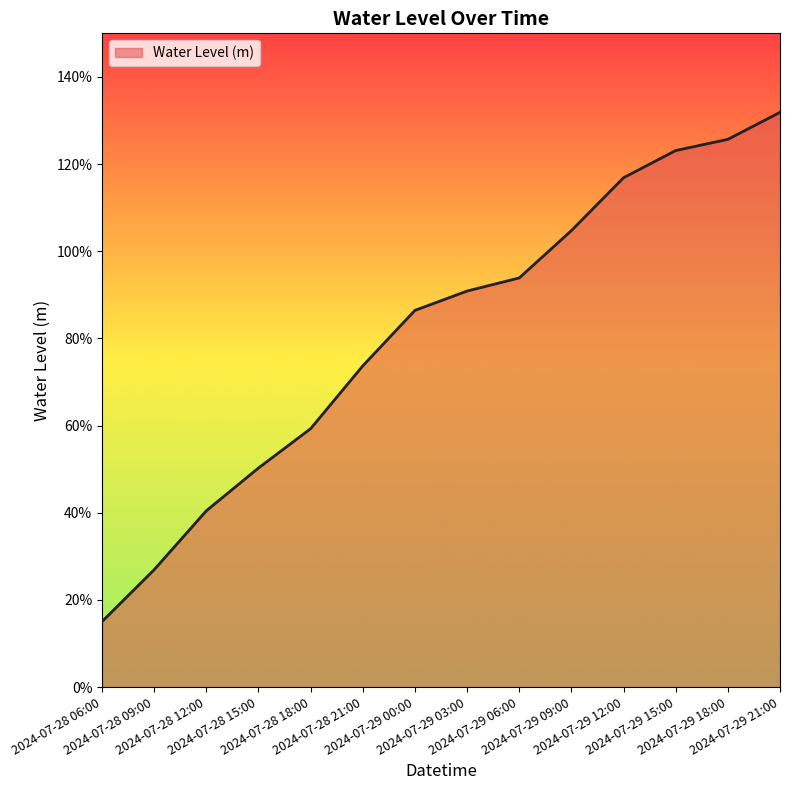

What is the sum of the values at 2024-07-29 12:00 and 2024-07-29 18:00?

2.4